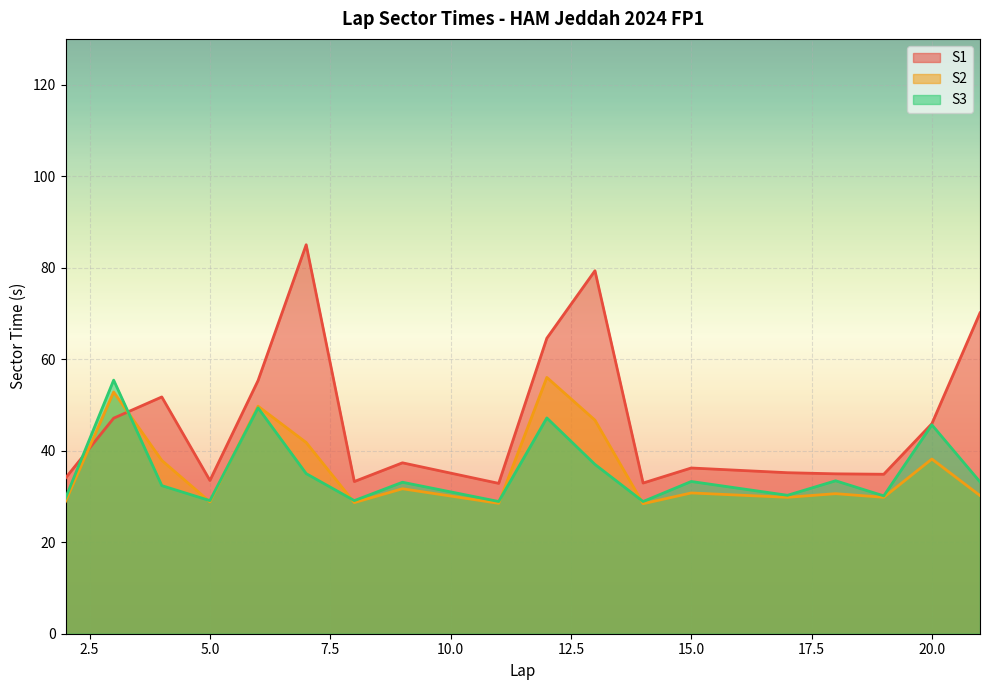

What is the lowest value of the S3 series?

28.9